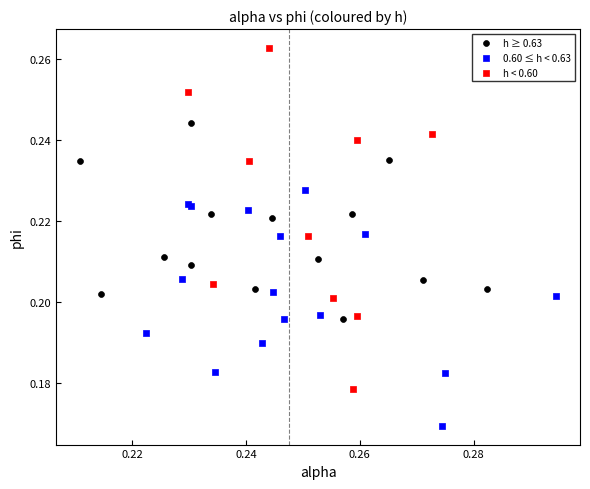

Which series contains the lowest Y value?

0.60 ≤ h < 0.63